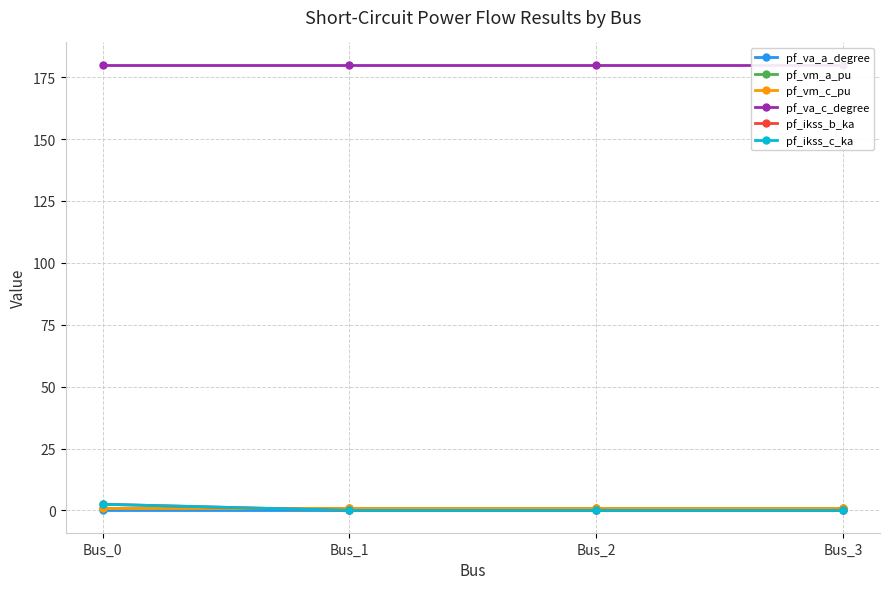

At which label is pf_va_c_degree closest to 179?

Bus_2